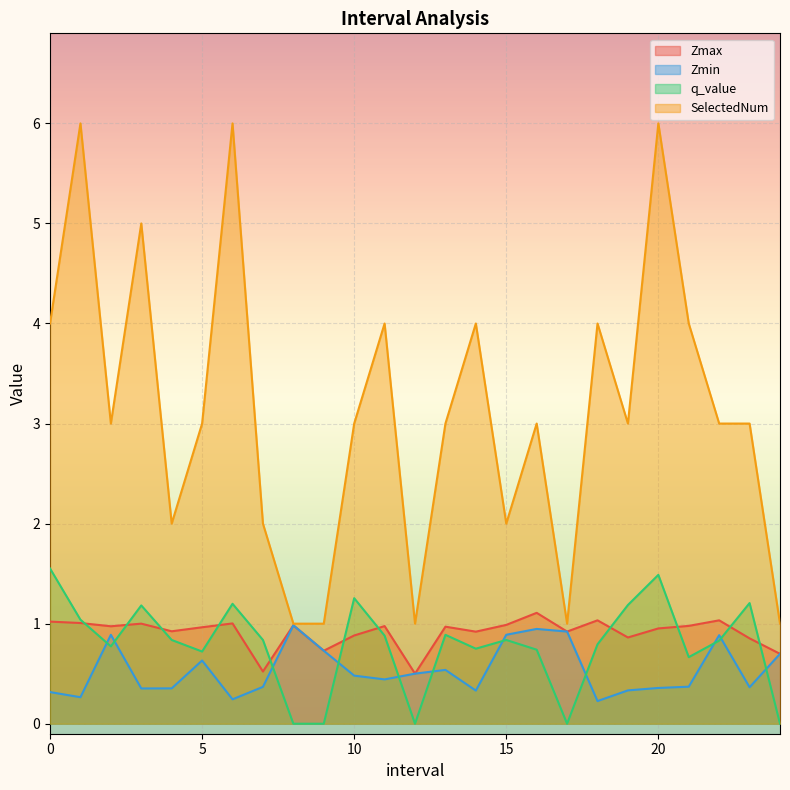

Which category has the highest value in the Zmax series?

16.0